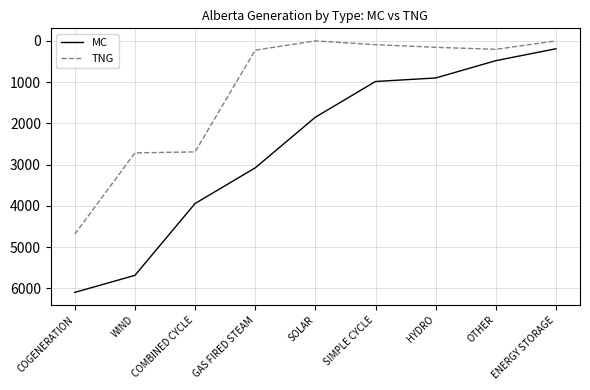

Which label corresponds to the largest value in the chart?

COGENERATION